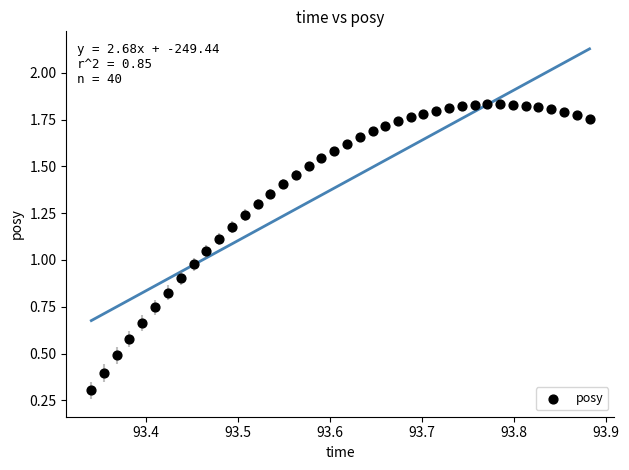

What is the range of X values (max minus min)?

0.5